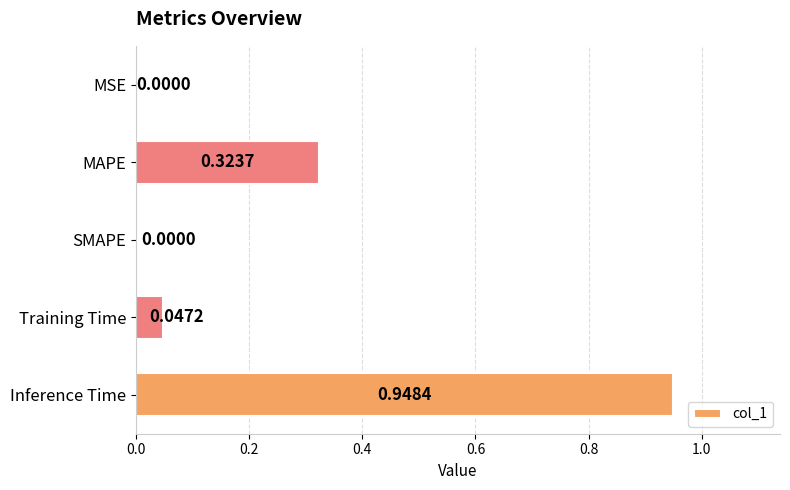

What is the sum of all values?

1.3